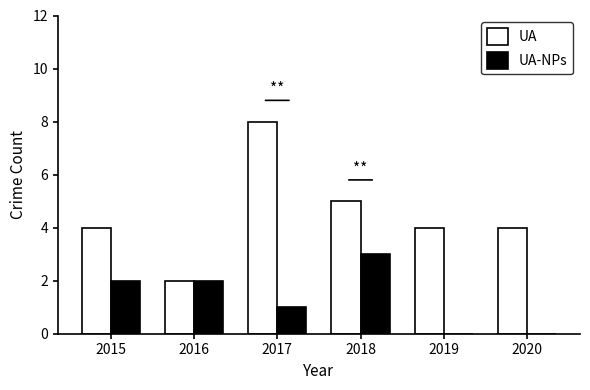

Is it true that UA equals 13 at 2017?

False